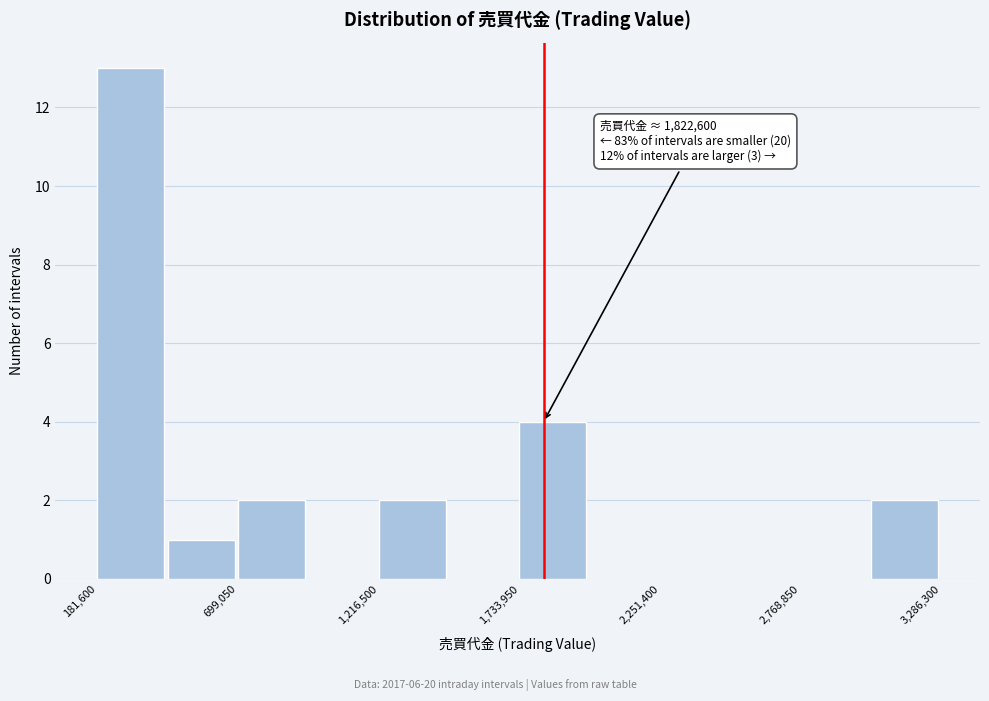

Read against the x-axis, roughly where is the centre of the tallest bar?

300000